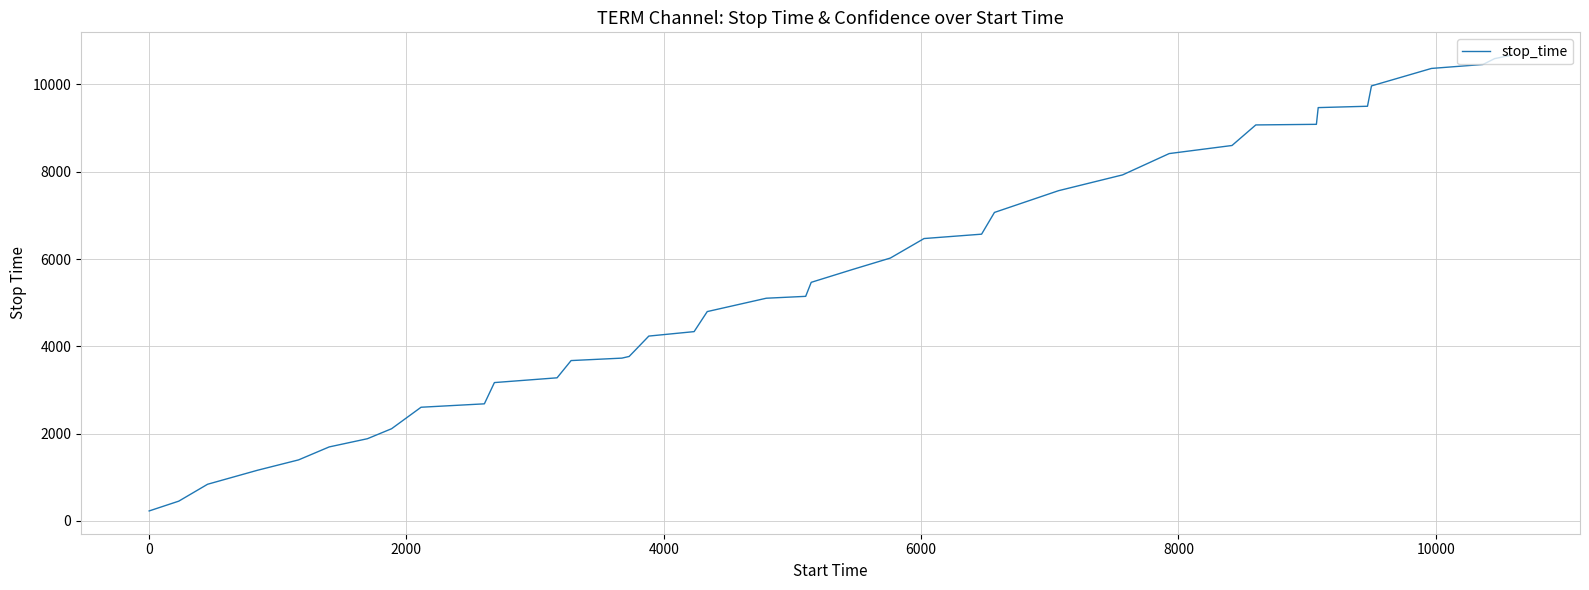

What is the greatest value displayed?

10670